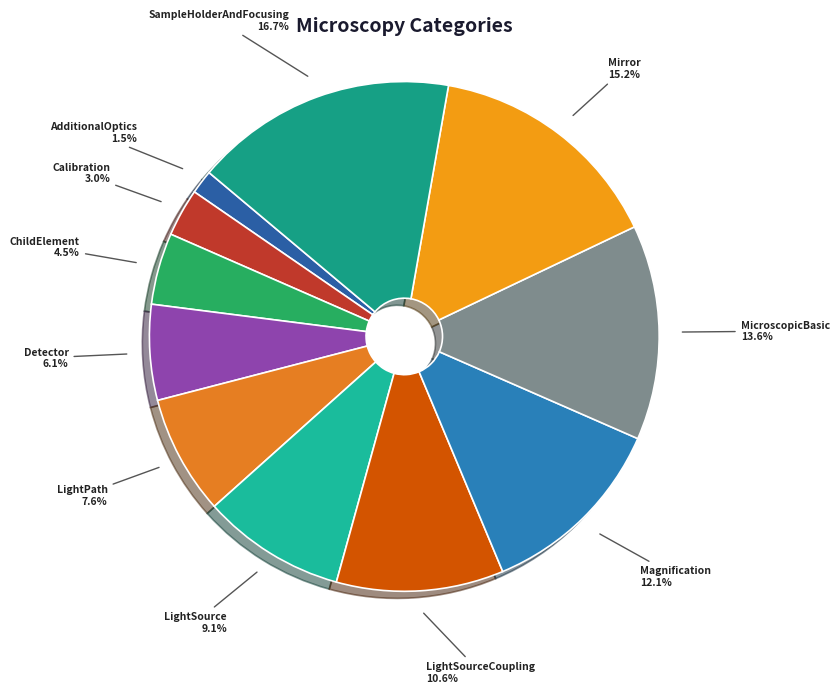

To the nearest percent, what percentage of the pie is Calibration?

3%